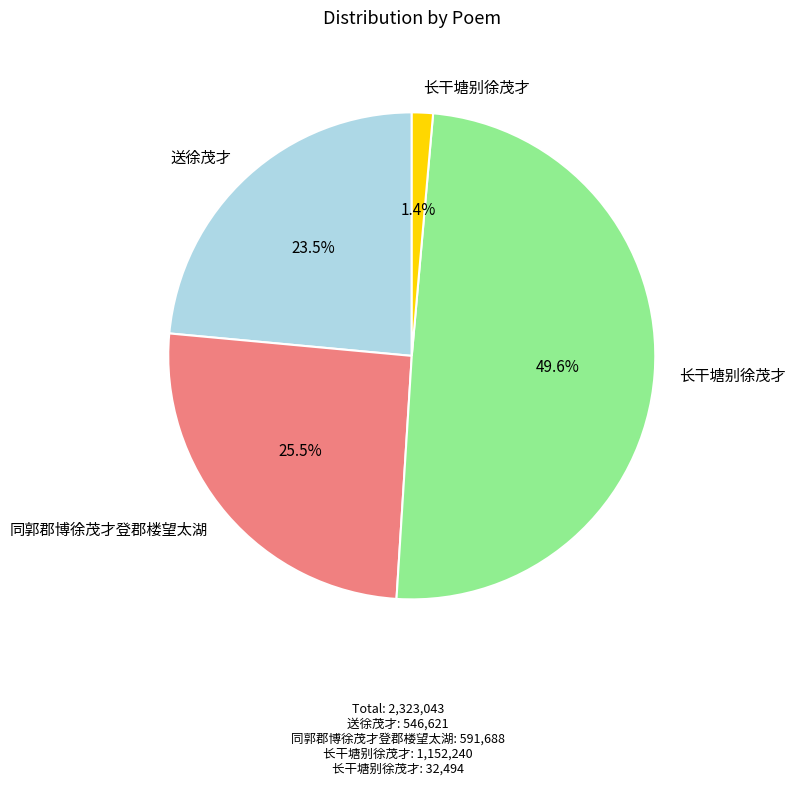

Does any single category account for the majority?

No